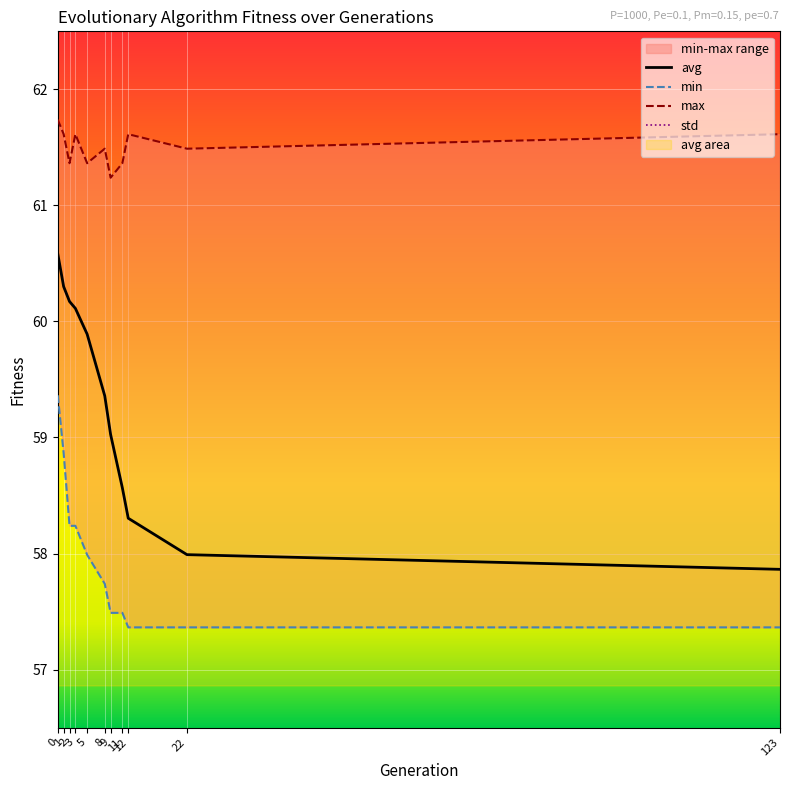

Reading right to left, transcribe all the data shown in this chart.

min: 123=57.4	22=57.4	12=57.4	11=57.5	9=57.5	8=57.7	5=58.0	3=58.2	2=58.2	1=58.9	0=59.4
max: 123=61.6	22=61.5	12=61.6	11=61.4	9=61.2	8=61.5	5=61.4	3=61.6	2=61.4	1=61.6	0=61.7
avg: 123=57.9	22=58.0	12=58.3	11=58.6	9=59.0	8=59.4	5=59.9	3=60.1	2=60.2	1=60.3	0=60.6
std: 123=1.2	22=1.1	12=1.0	11=0.9	9=0.8	8=0.8	5=0.6	3=0.5	2=0.5	1=0.4	0=0.4